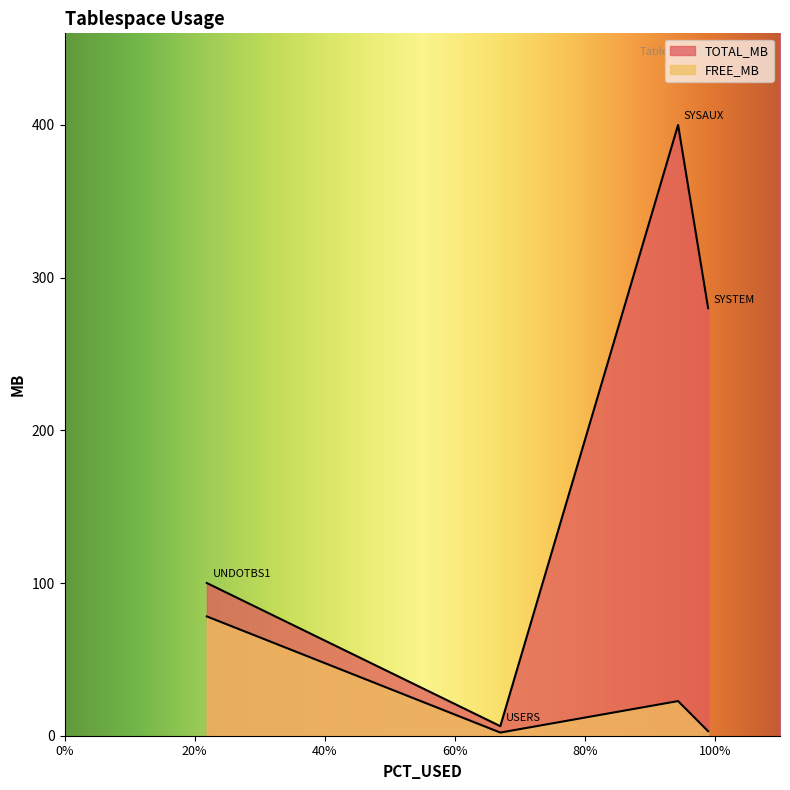

How many lines are shown in the chart?

2